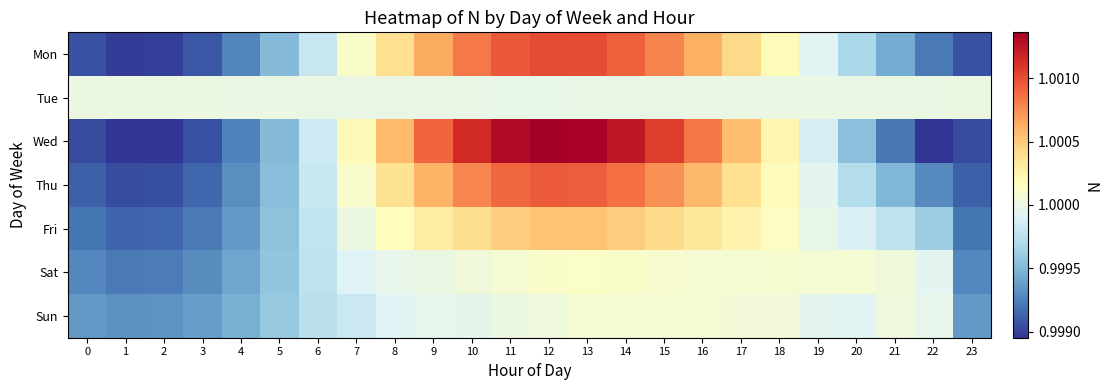

How many data points does each series have?

24